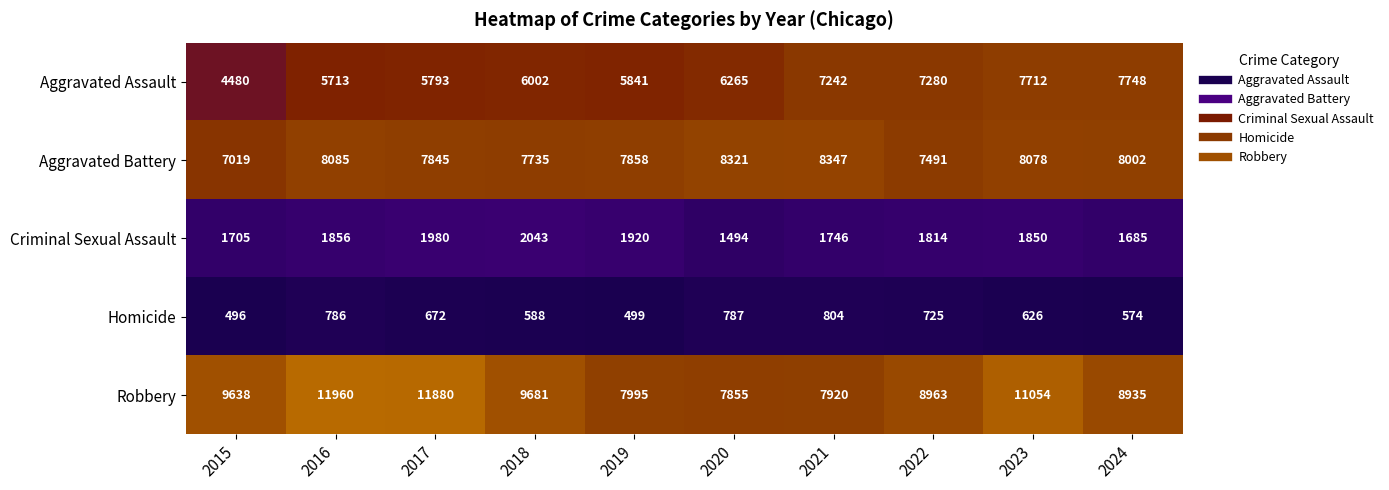

Rank the series at 2021 from highest to lowest value.

Aggravated Battery, Robbery, Aggravated Assault, Criminal Sexual Assault, Homicide